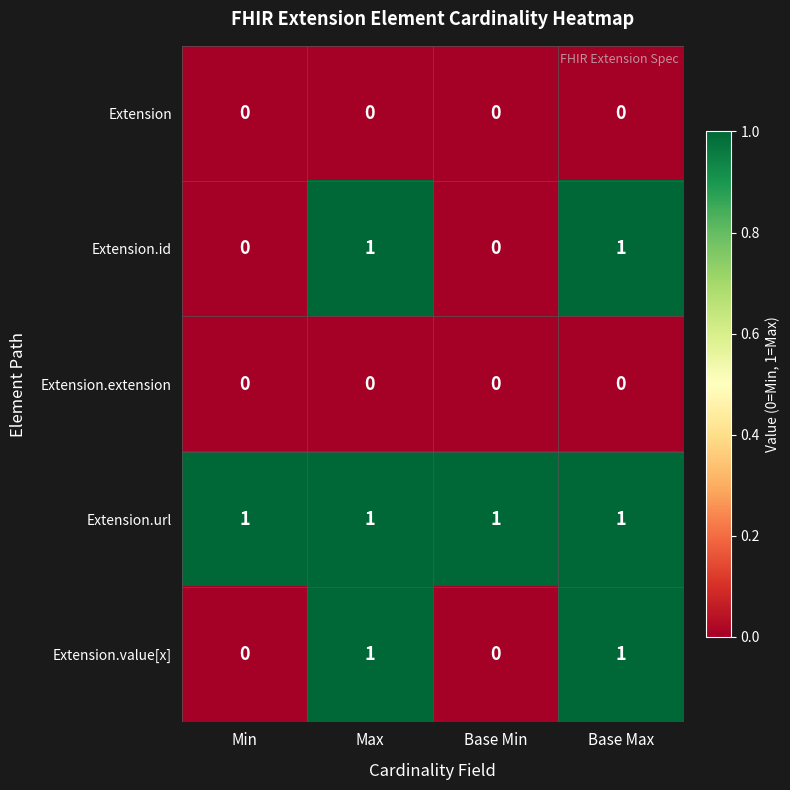

True or false: Extension.value[x] has a value of 2 at Max.

False